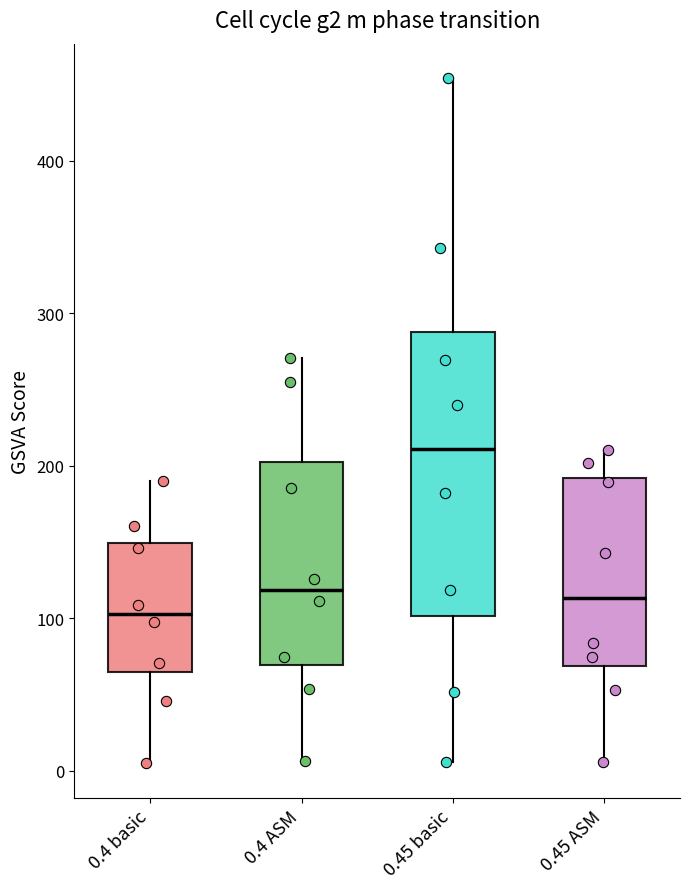

Comparing the boxes themselves (not the whiskers), which one is the tallest?

0.45 basic